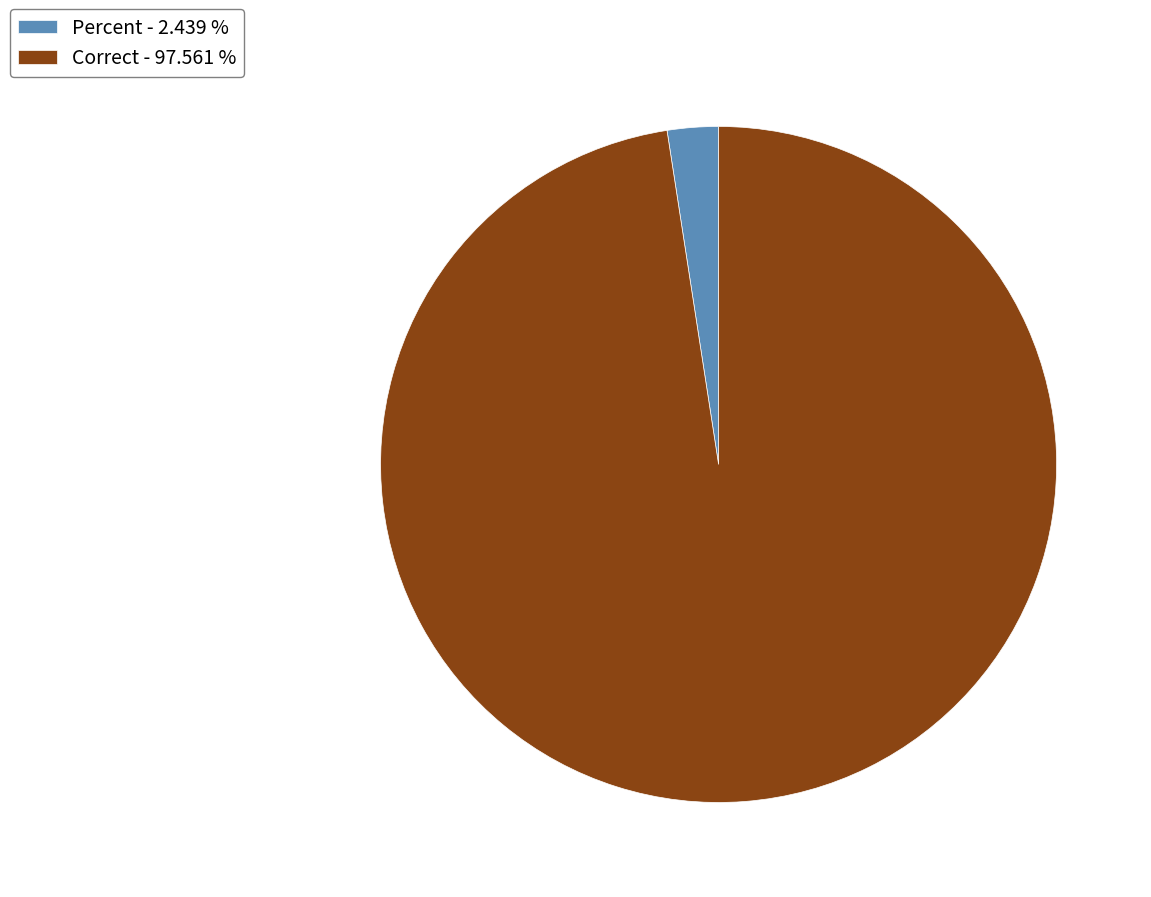

How many segments does this pie chart have?

2